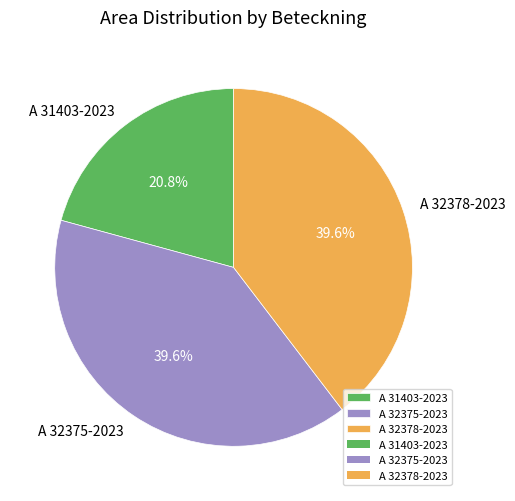

To the nearest percent, what portion does A 32375-2023 represent?

40%